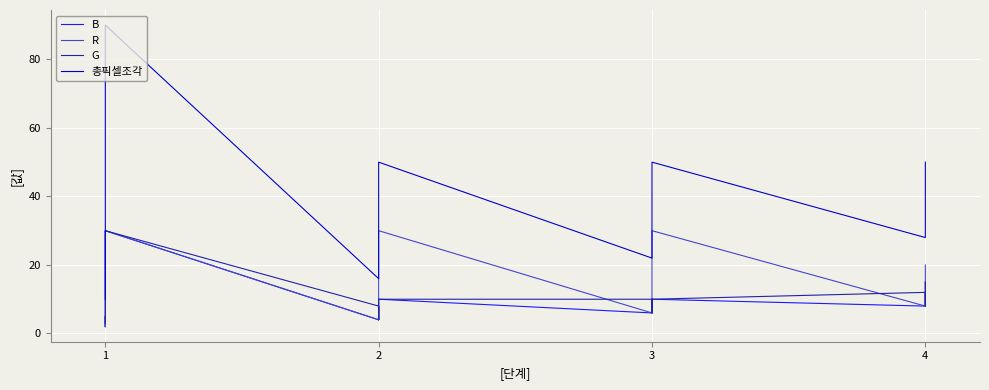

Reading right to left, extract all data points from this chart.

B: 15	12	8	8	10	10	6	6	10	8	4	4	30	5	2	3
R: 20	8	12	8	30	6	10	6	30	4	8	4	30	2	5	2
G: 15	8	8	12	10	6	6	10	10	4	4	8	30	3	3	5
총픽셀조각: 50	28	28	28	50	22	22	22	50	16	16	16	90	10	10	10